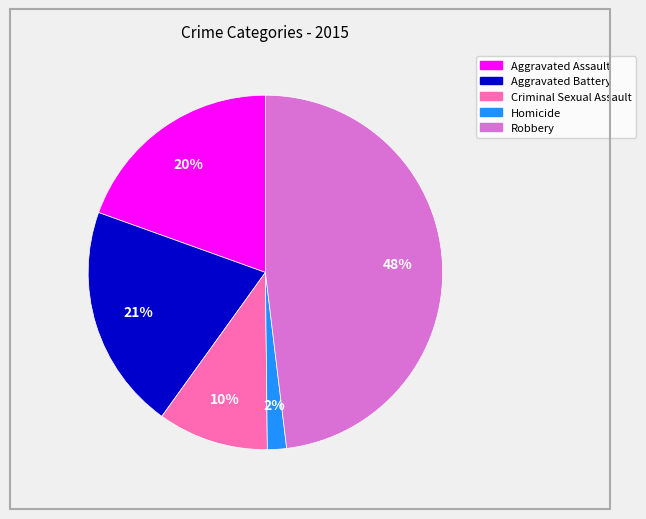

Which slice is the largest?

Robbery